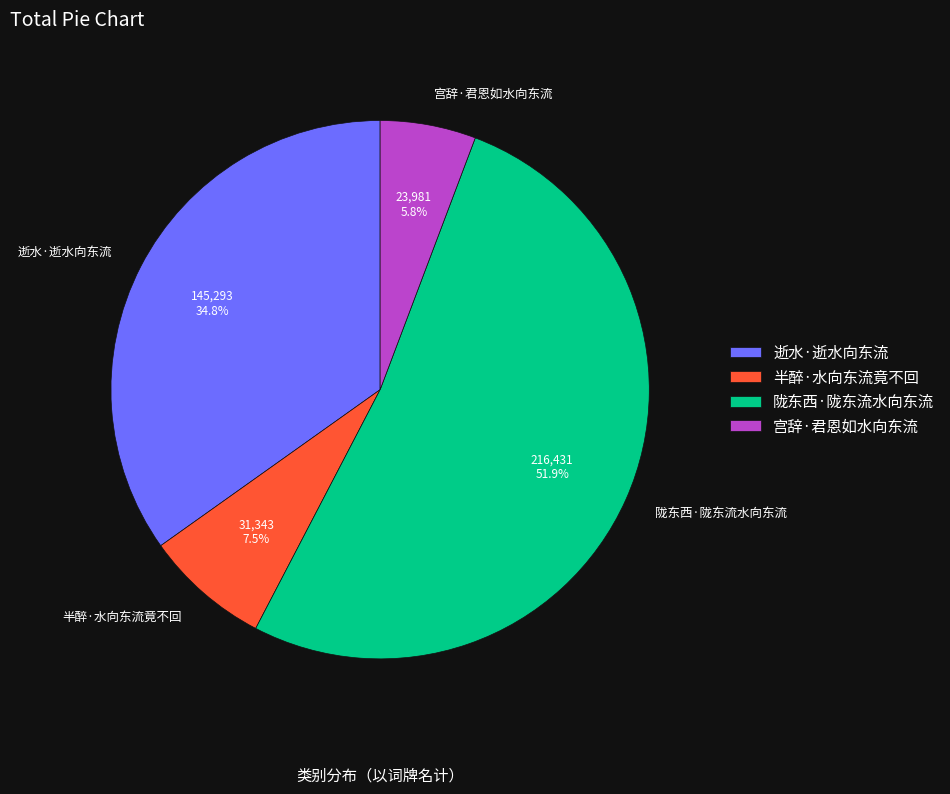

Is there any slice that represents more than half of the pie?

Yes